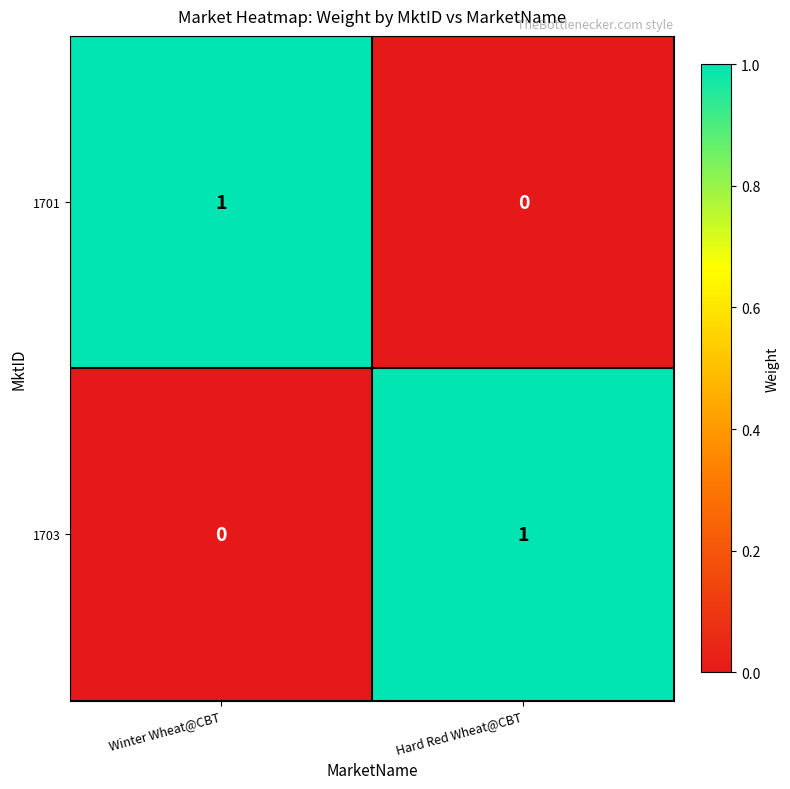

At which label is 1701 closest to 0?

Hard Red Wheat@CBT